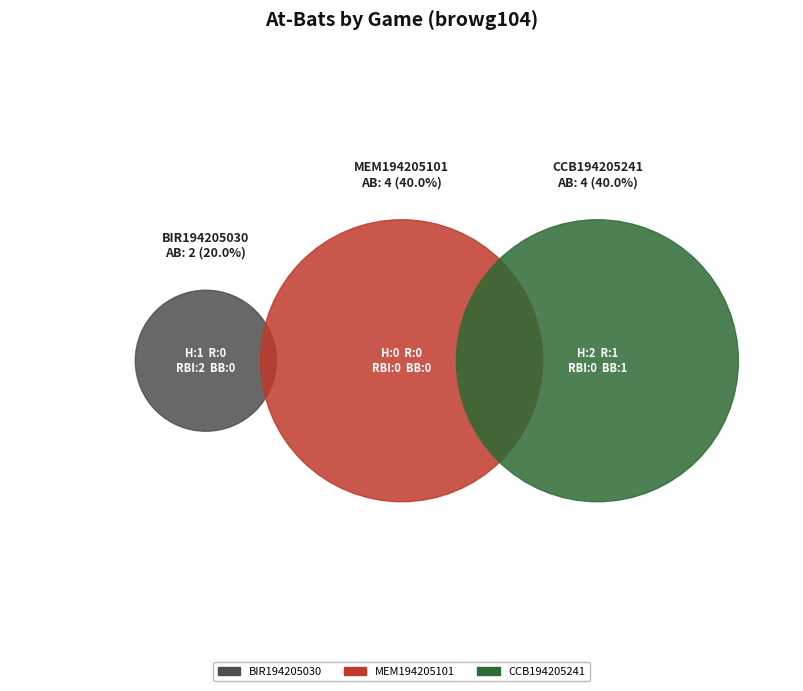

Combined, what portion of the pie is BIR194205030 and MEM194205101?

60.0%